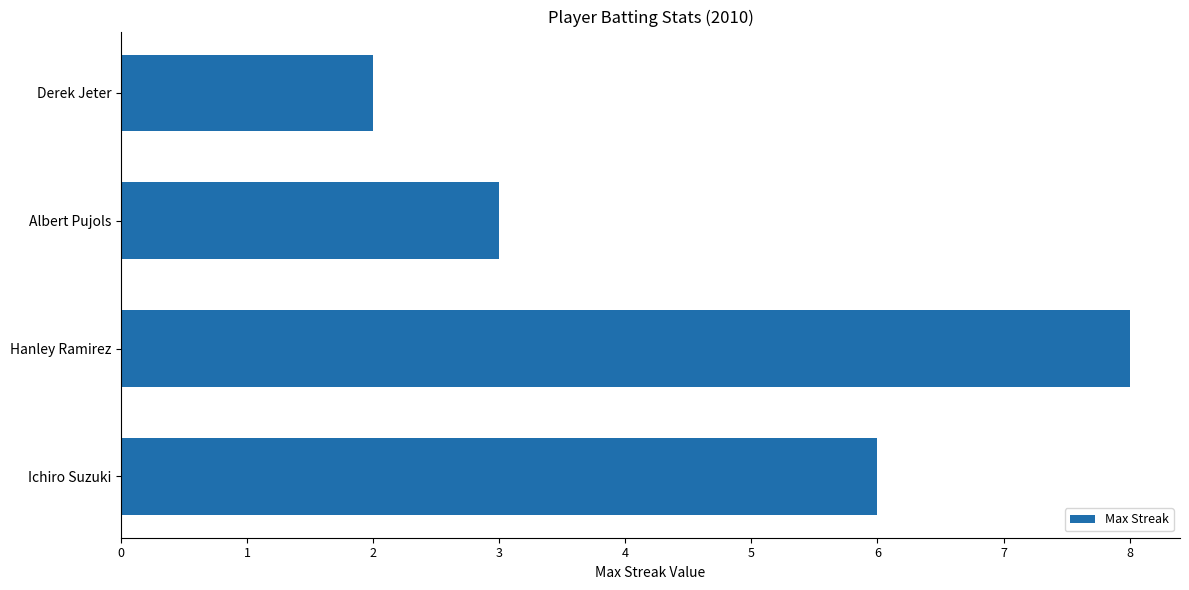

Count the number of data series in this chart.

1